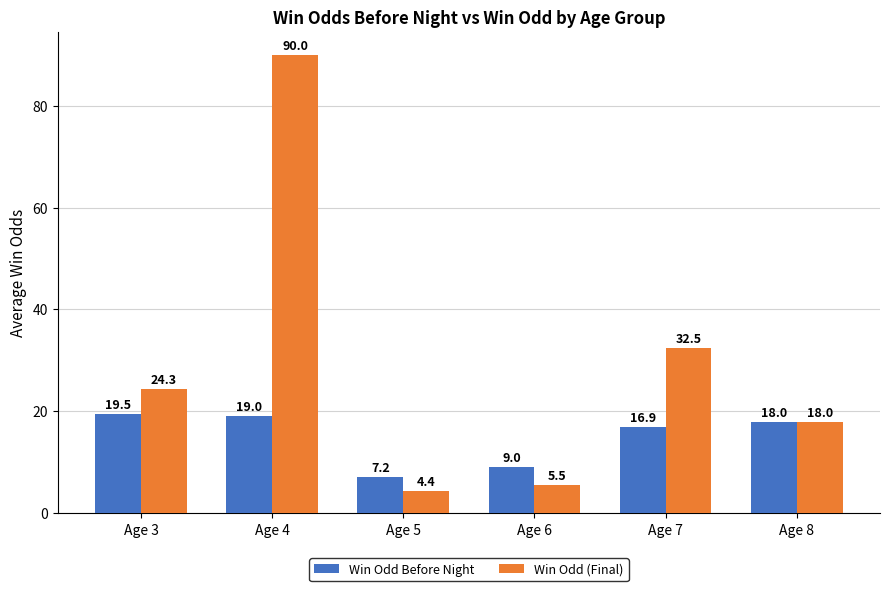

Is the value of Win Odd Before Night at Age 5 greater than the value of Win Odd (Final) at Age 3?

No